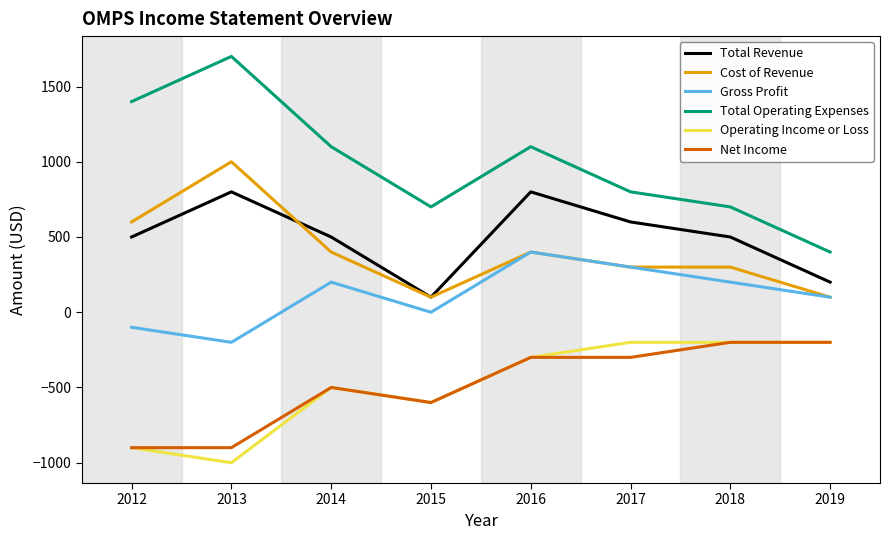

Reading right to left, extract all data points from this chart.

Total Revenue: 200	500	600	800	100	500	800	500
Cost of Revenue: 100	300	300	400	100	400	1000	600
Gross Profit: 100	200	300	400	0	200	-200	-100
Total Operating Expenses: 400	700	800	1100	700	1100	1700	1400
Operating Income or Loss: -200	-200	-200	-300	-600	-500	-1000	-900
Net Income: -200	-200	-300	-300	-600	-500	-900	-900